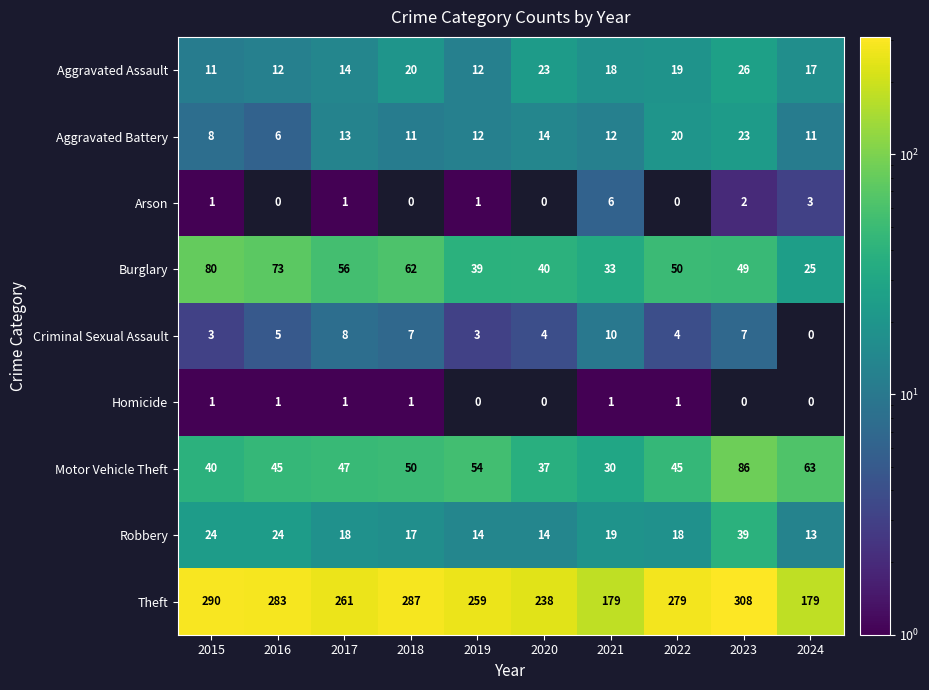

What is the sum of the Burglary values at 2017 and 2019?

95